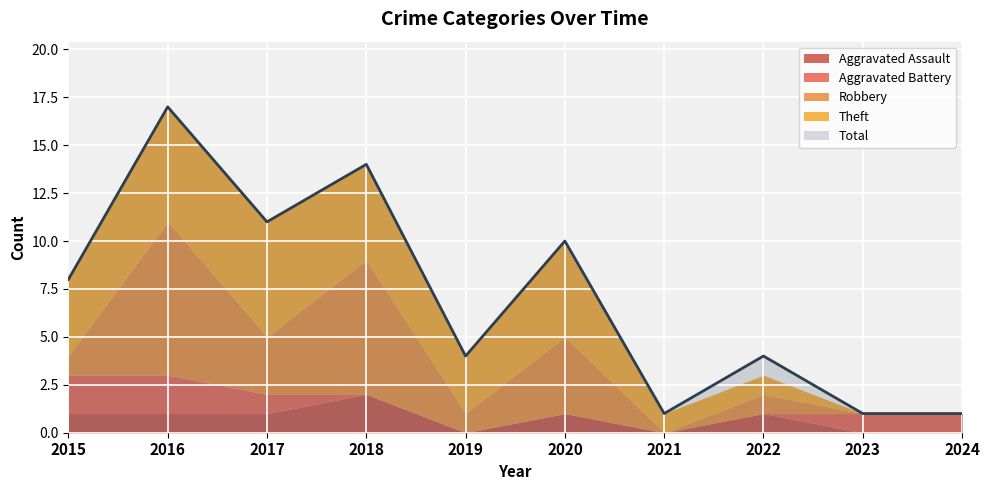

How many series are shown in this chart?

5